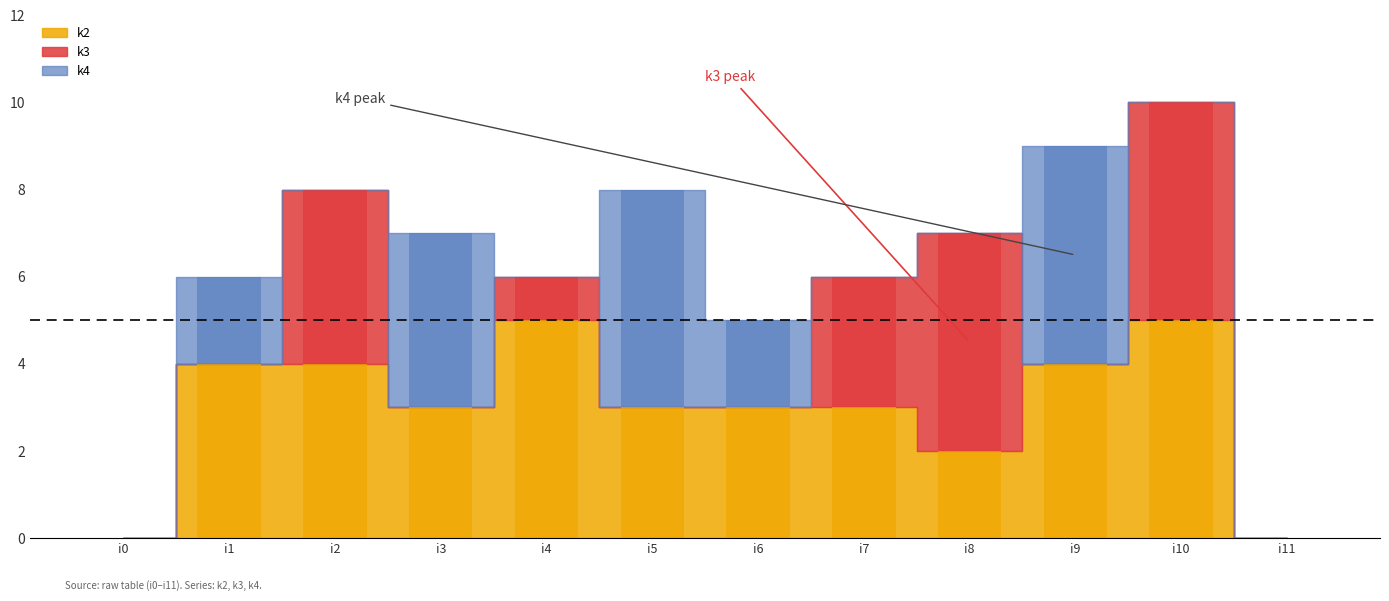

How many bars are there in each group?

3